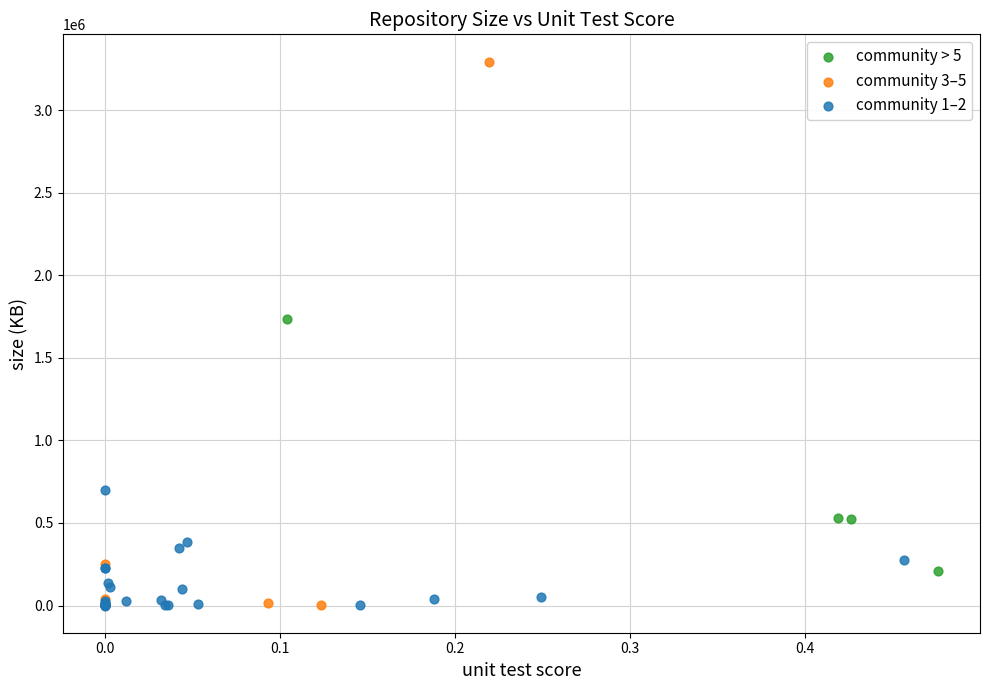

Which series contains the highest Y value?

community 3–5